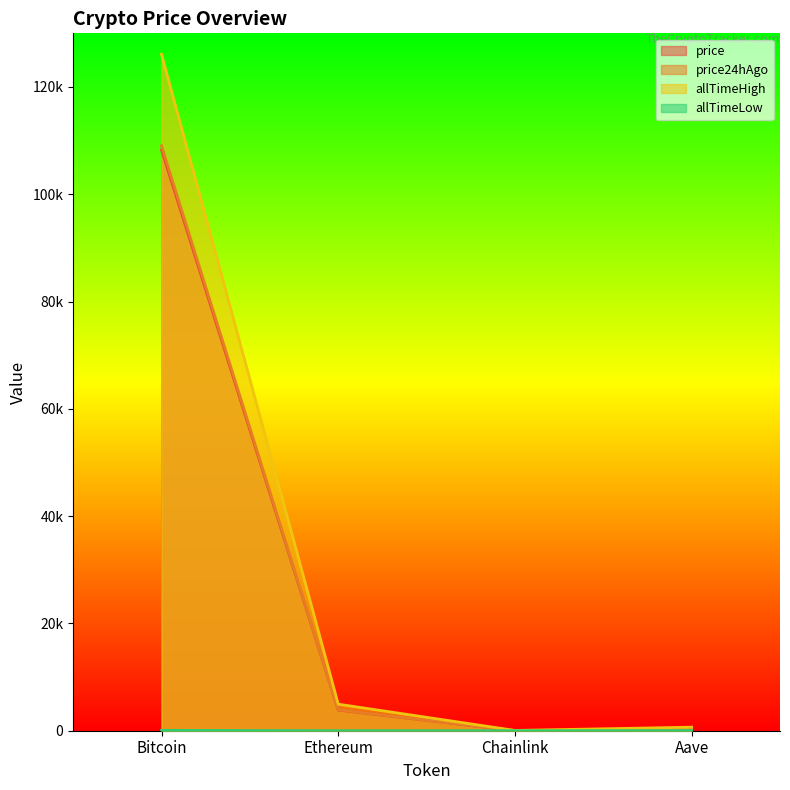

True or false: allTimeLow has a value of 0.2 at Chainlink.

False